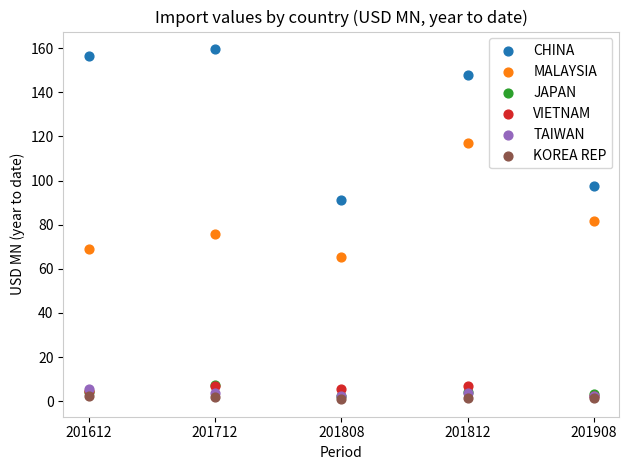

In the CHINA series, what Y value is closest to 125?

147.8